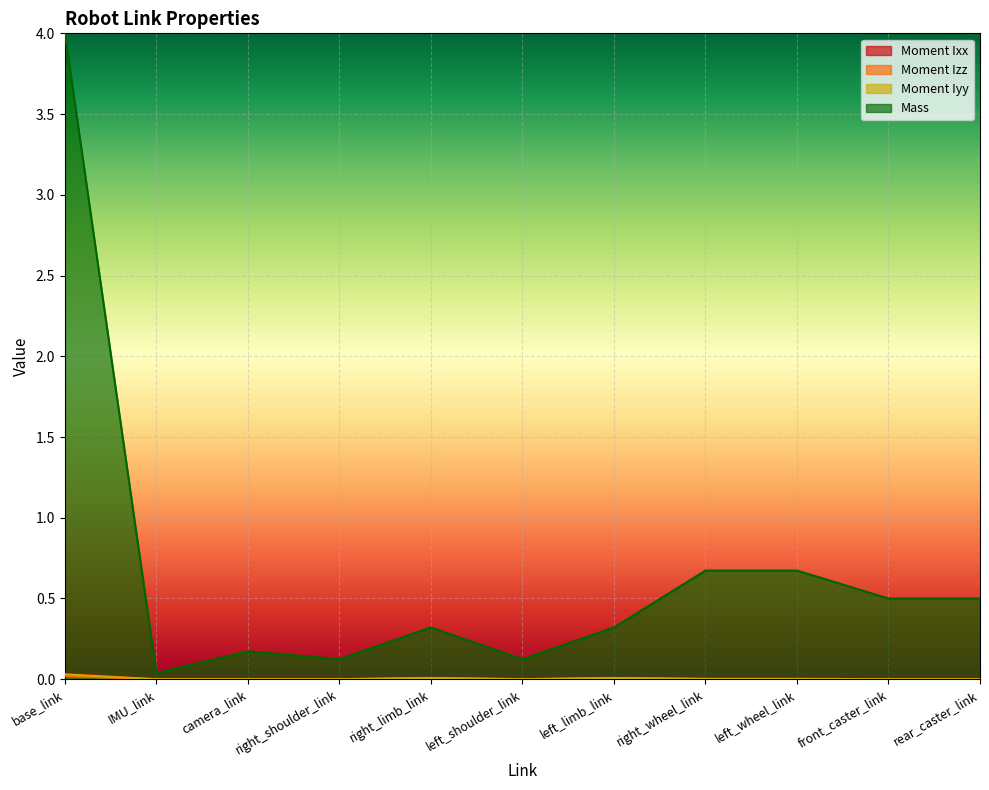

Where do Moment Iyy and Moment Izz first cross each other?

base_link and IMU_link